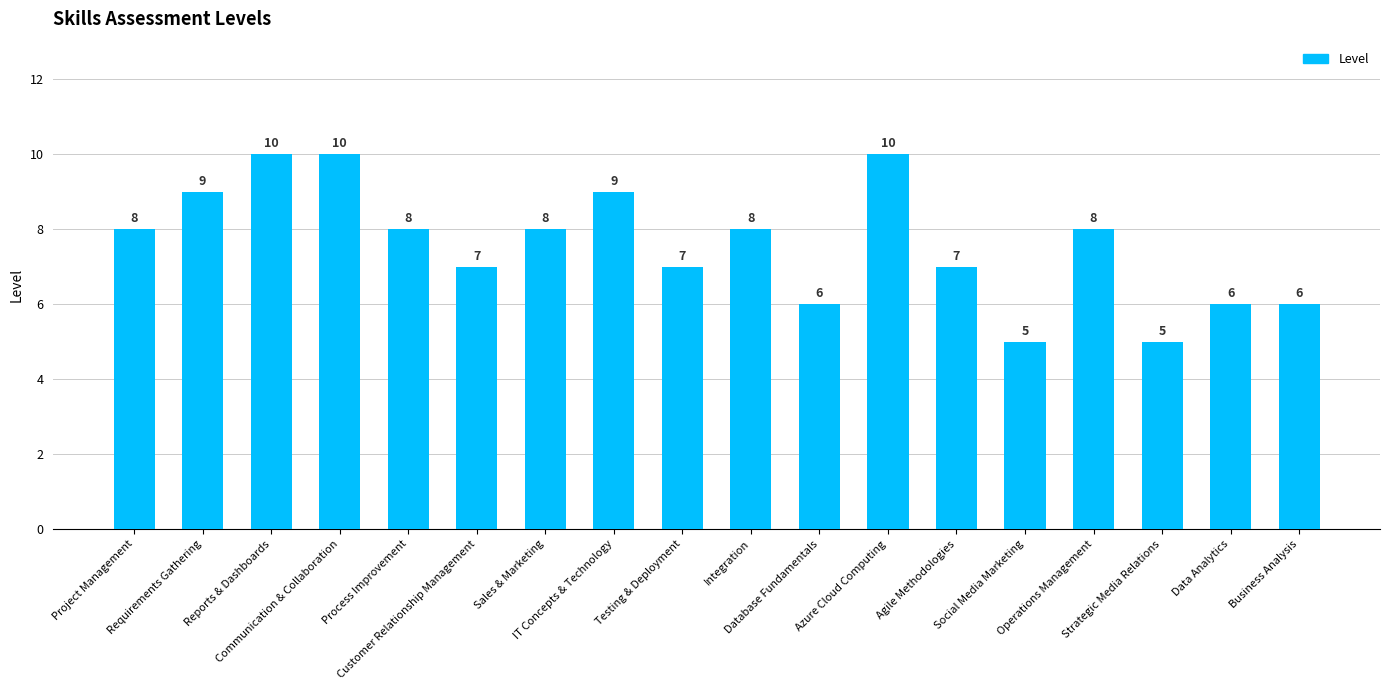

Are the bars grouped side by side (vs. stacked)?

No